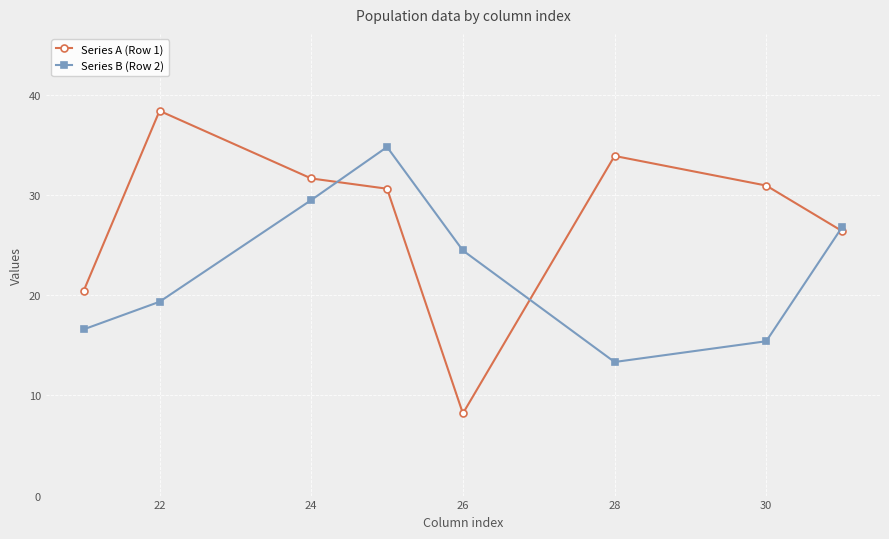

True or false: Series B (Row 2) has more than 2 points higher than both neighbors.

False